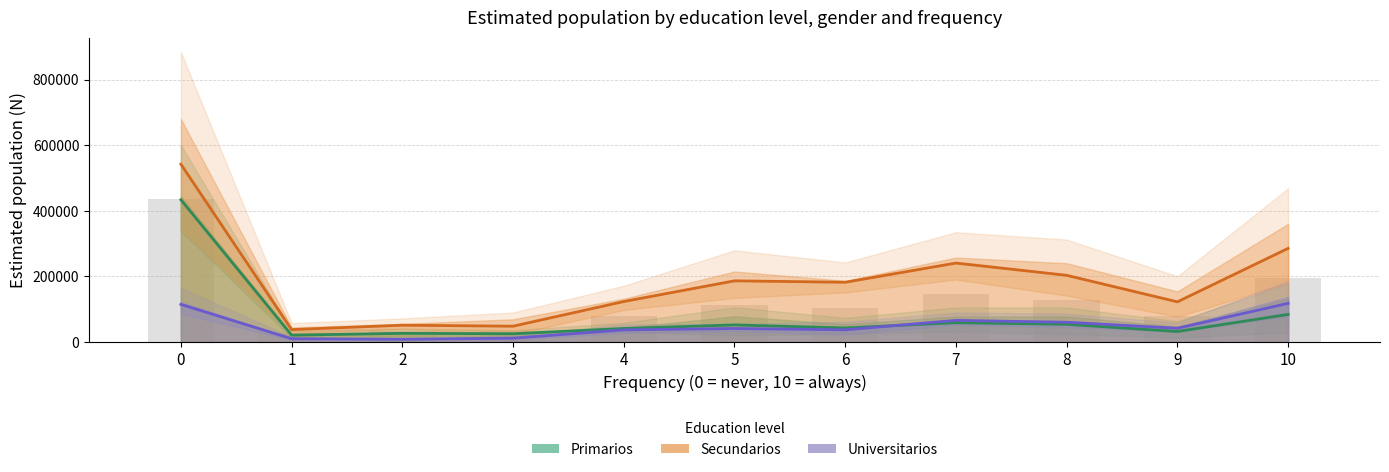

What is the spread (max minus min) of values at 2?

42894.0